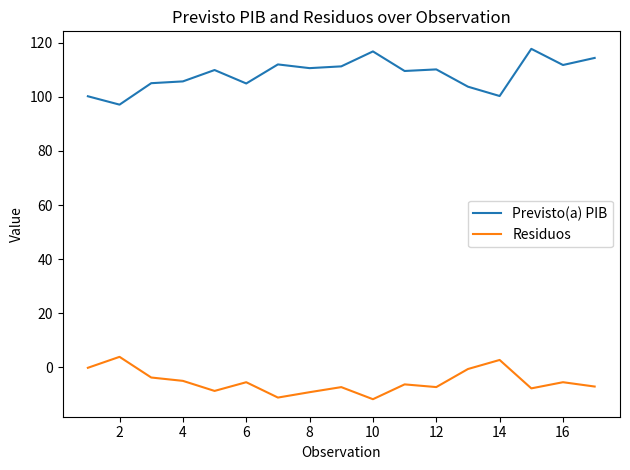

What is the difference between the maximum and minimum values in the Previsto(a) PIB series?

20.6